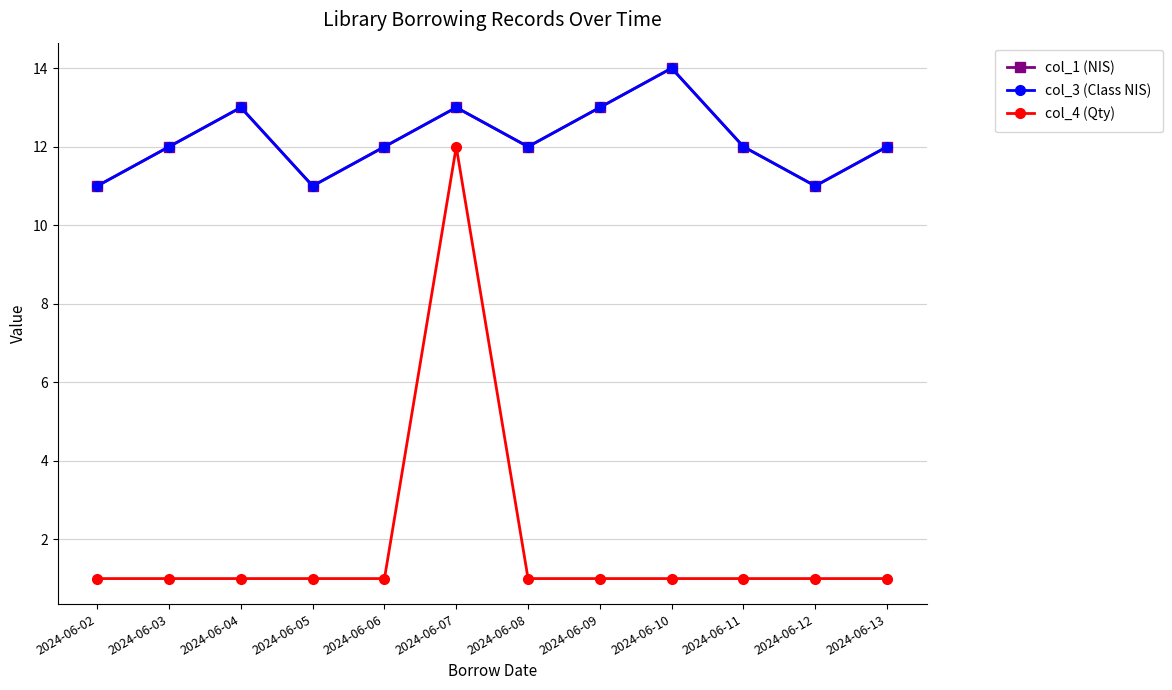

What is the total value across all series at 2024-06-03?

25